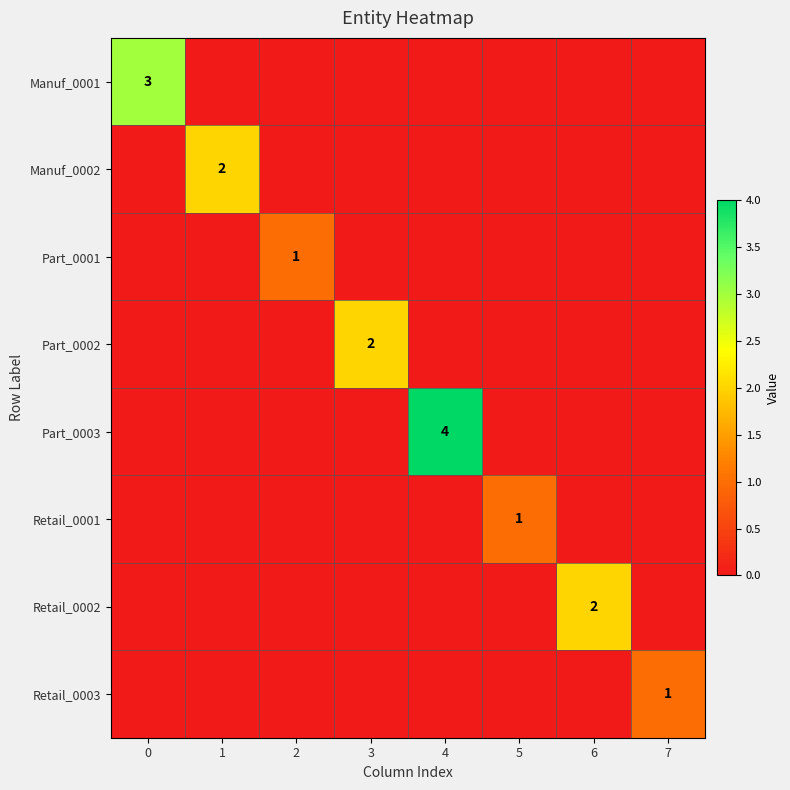

What is the greatest value displayed?

4